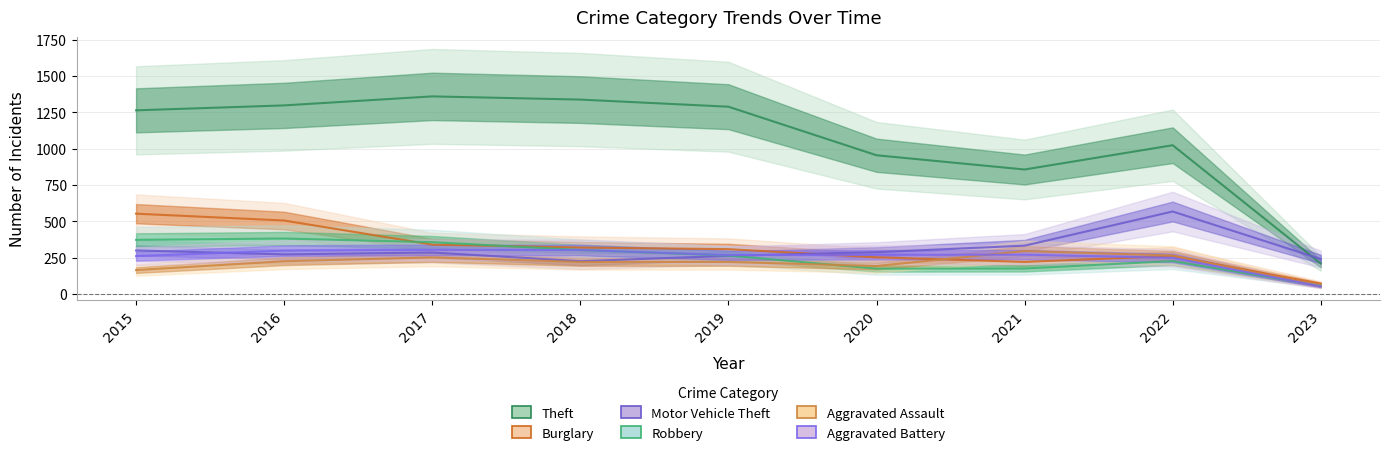

Is the value of Aggravated Battery at 2021 greater than the value of Burglary at 2018?

No